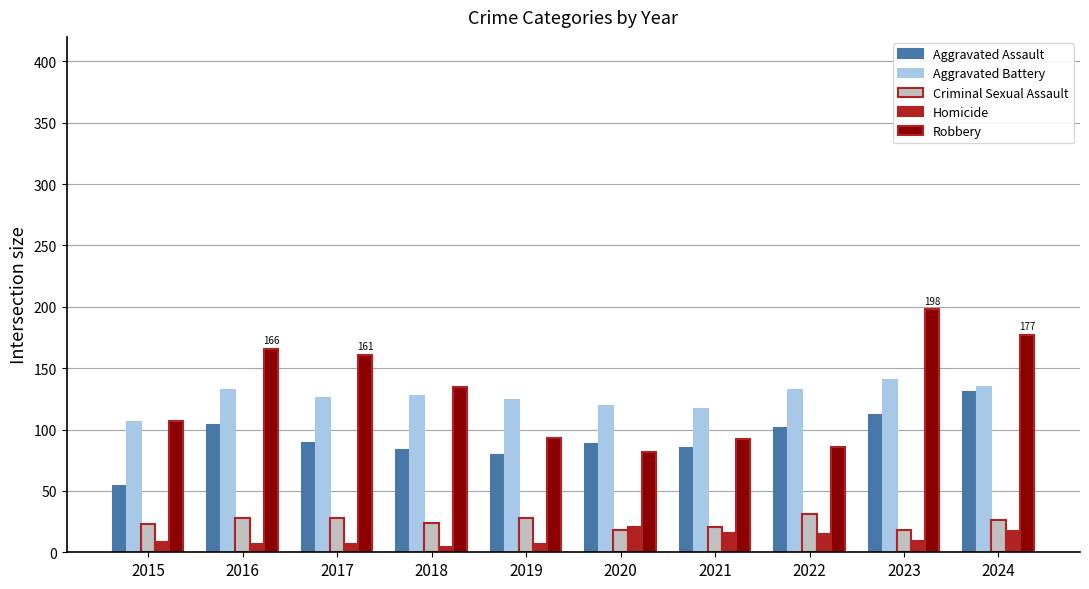

Rank the series at 2024 from highest to lowest value.

Robbery, Aggravated Battery, Aggravated Assault, Criminal Sexual Assault, Homicide